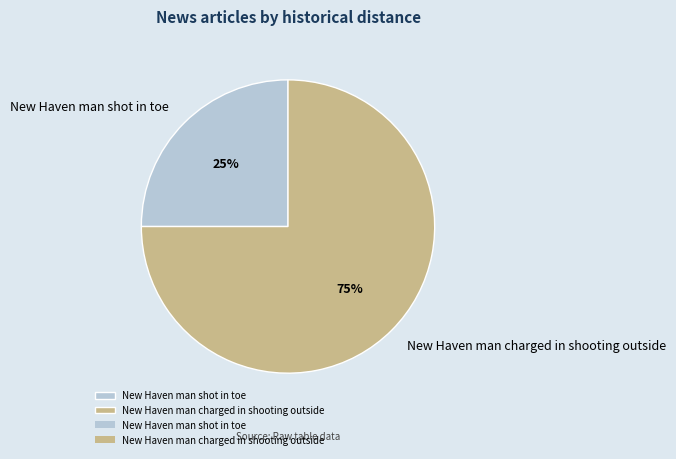

Is there a majority slice in this chart?

Yes